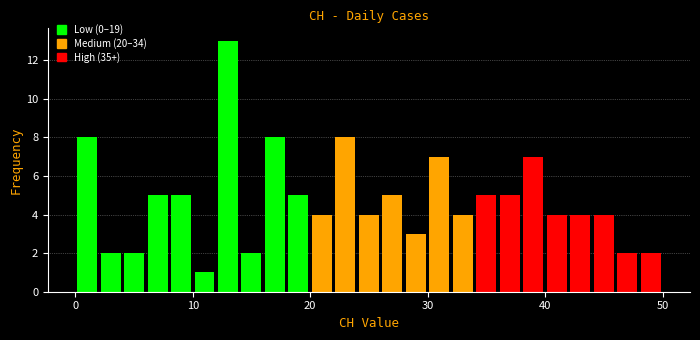

Around what value on the x-axis is the tallest bar? Give the approximate position of its centre, as read against the axis.

13